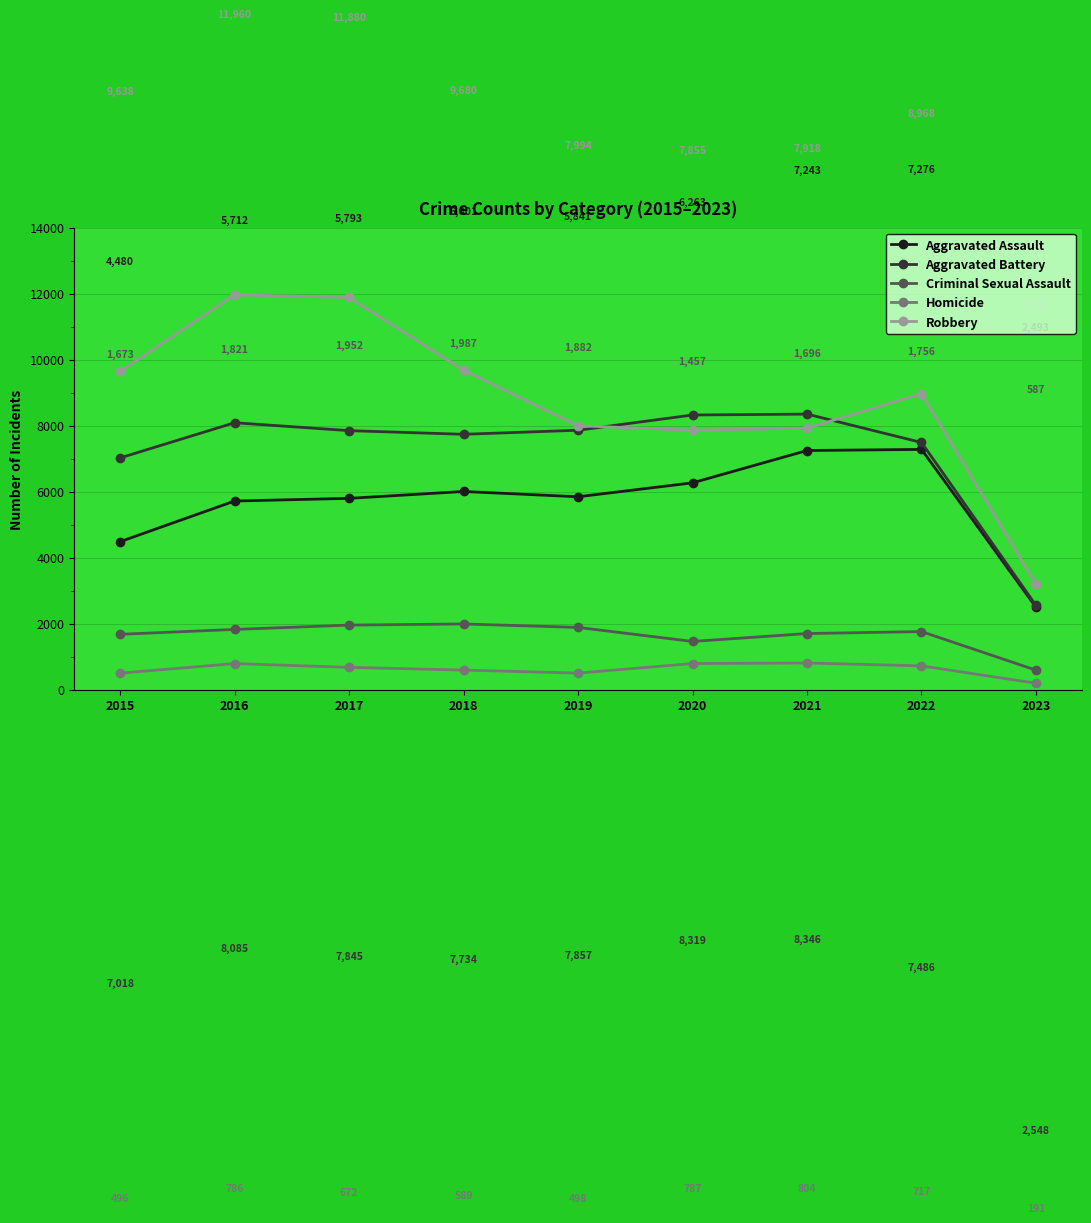

Where is the first local minimum for Aggravated Assault?

2019